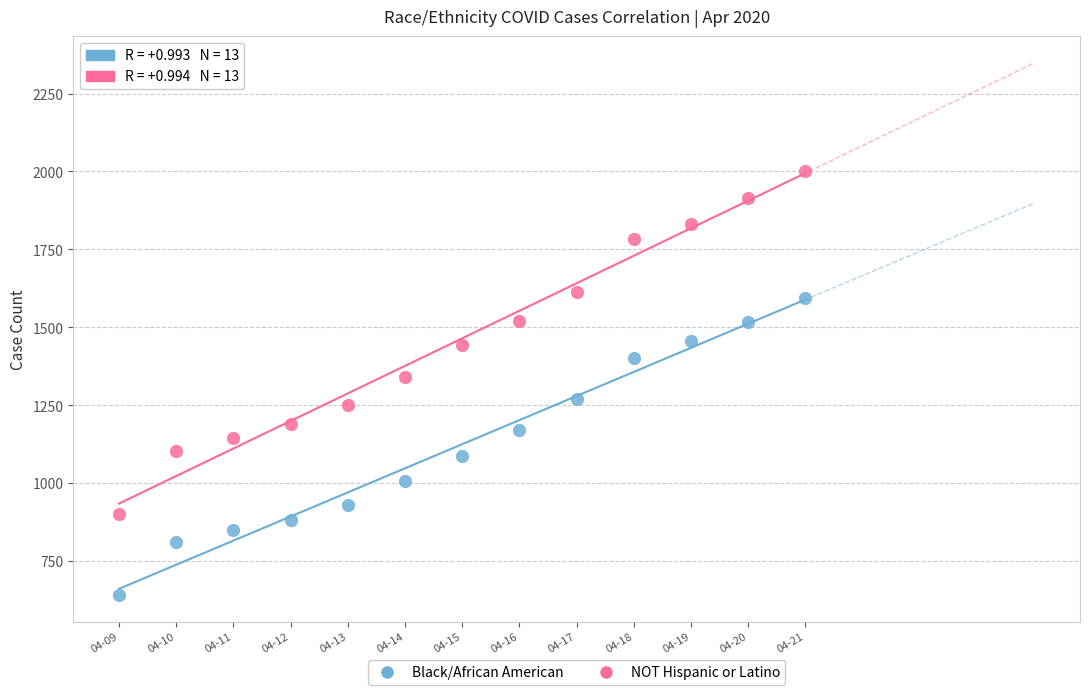

Which series reaches the maximum Y coordinate?

NOT Hispanic or Latino